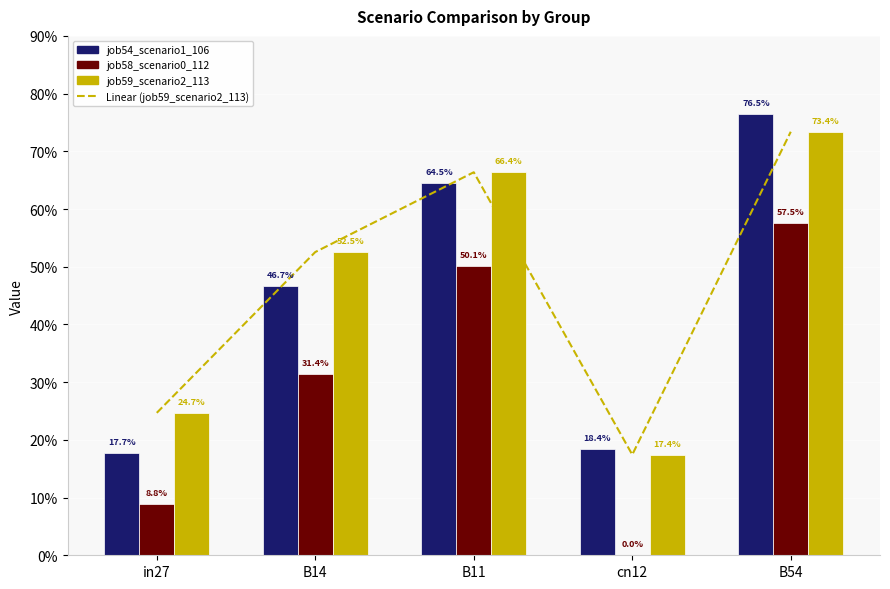

The job58_scenario0_112 series shows 0.3 at B54. True or false?

False